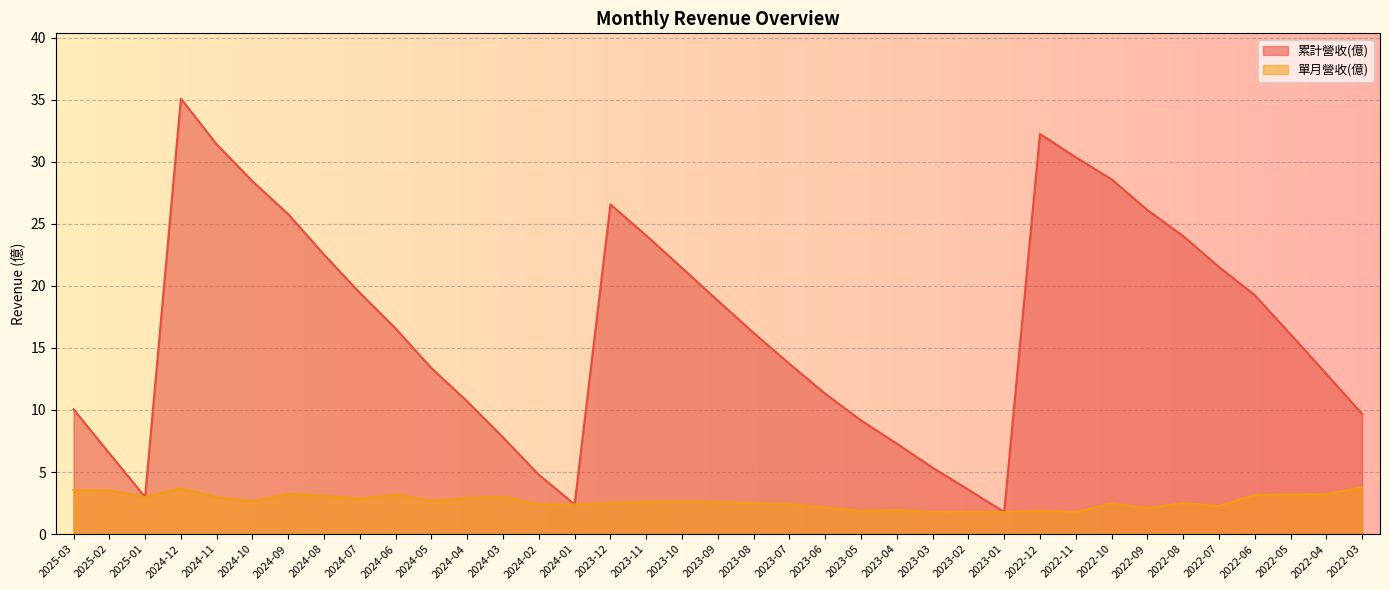

Does the chart display data point markers on the line(s)?

No